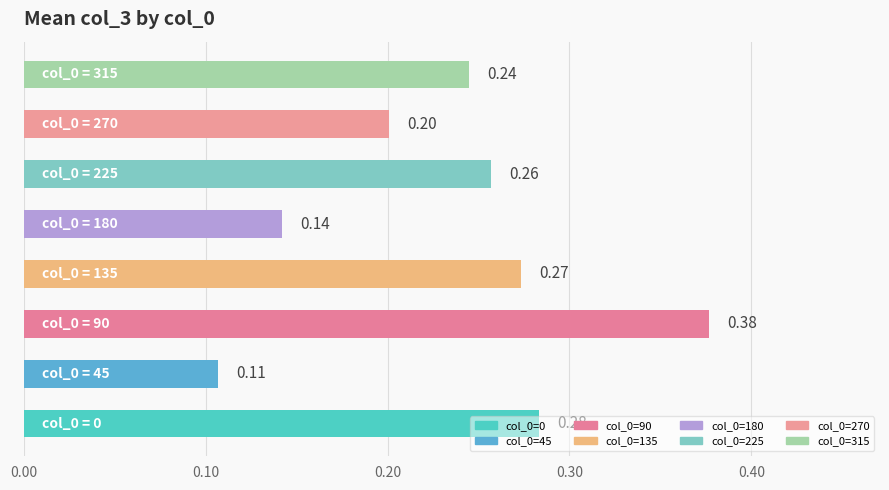

What is the sum of all values?

1.9